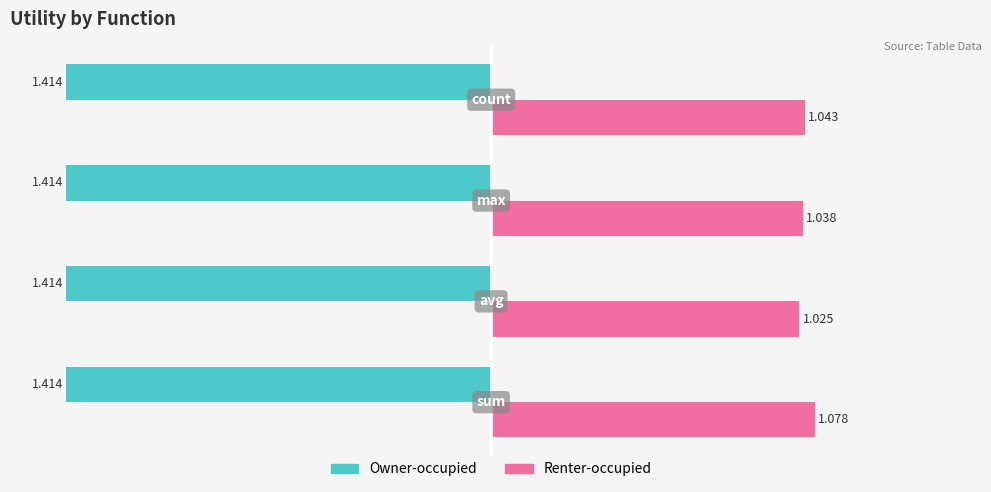

Which series has the largest total across all categories?

Renter-occupied